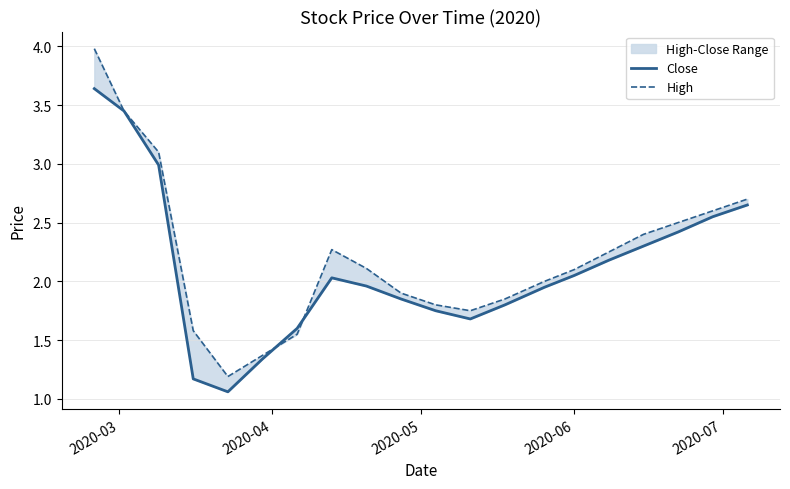

Which series has the largest total across all categories?

High